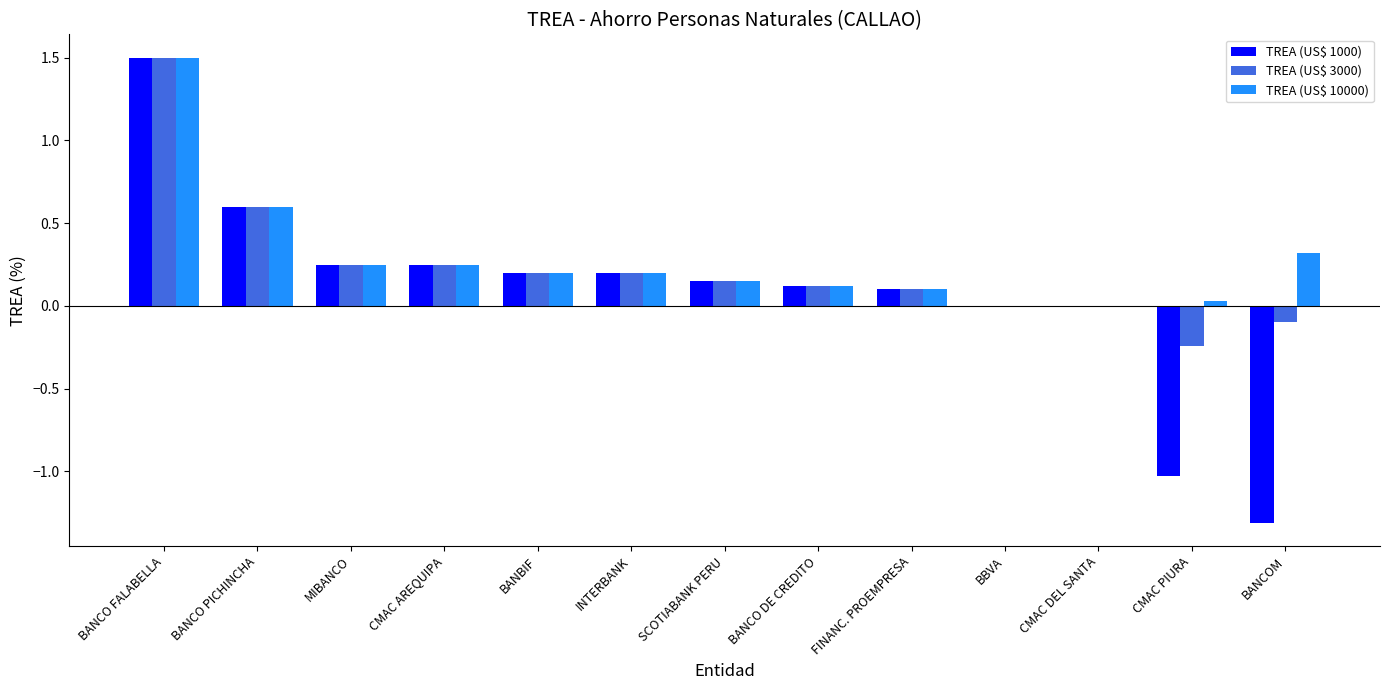

At which label does TREA (US$ 1000) reach its peak?

BANCO FALABELLA